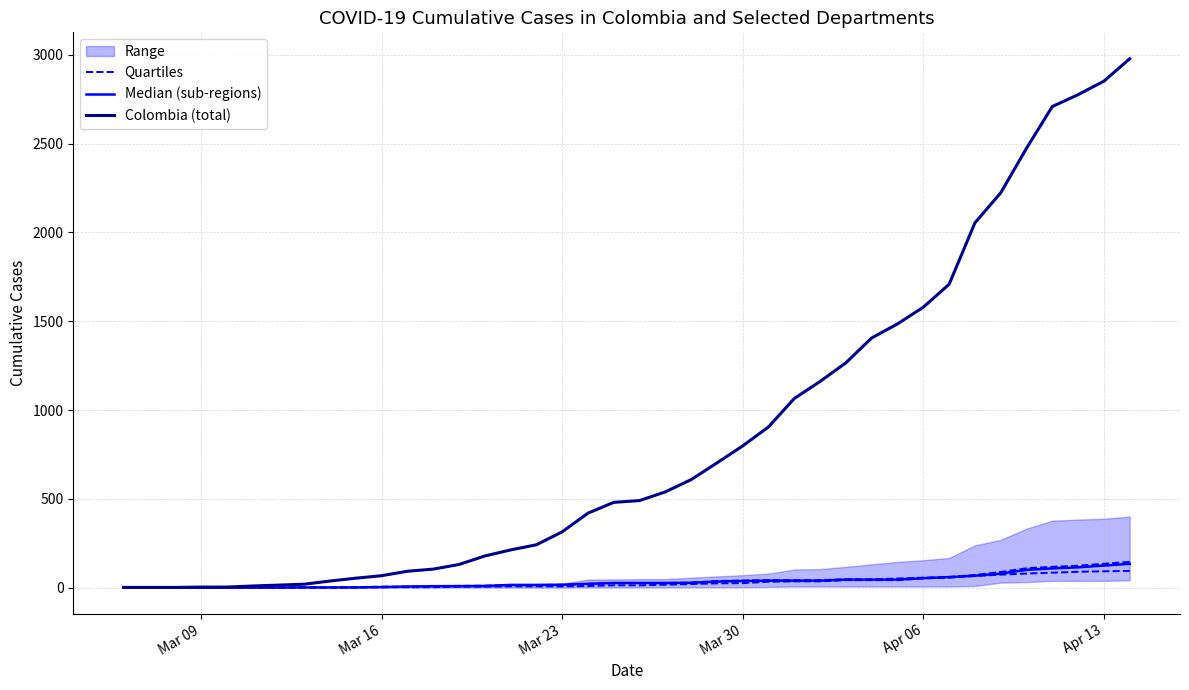

What is the label of the 2nd point from the left?

Mar 16